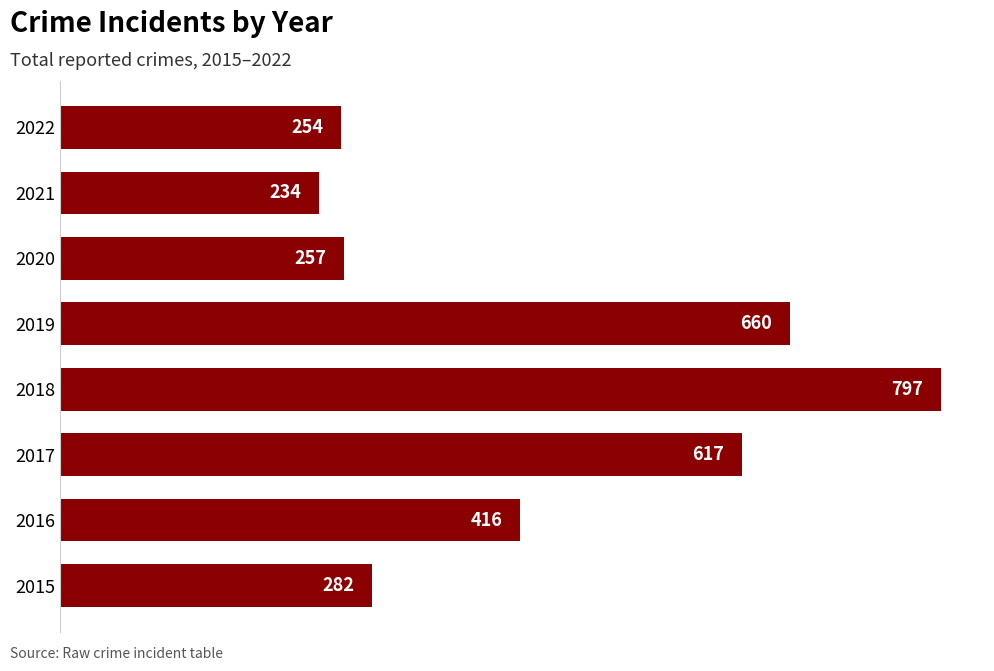

Which label corresponds to the largest value in the chart?

2018